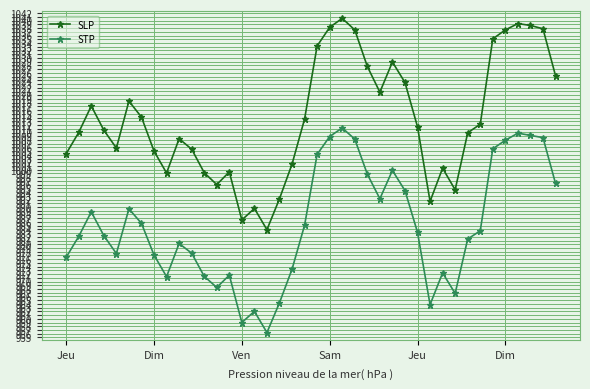

True or false: SLP has more than 0 points higher than both neighbors.

True